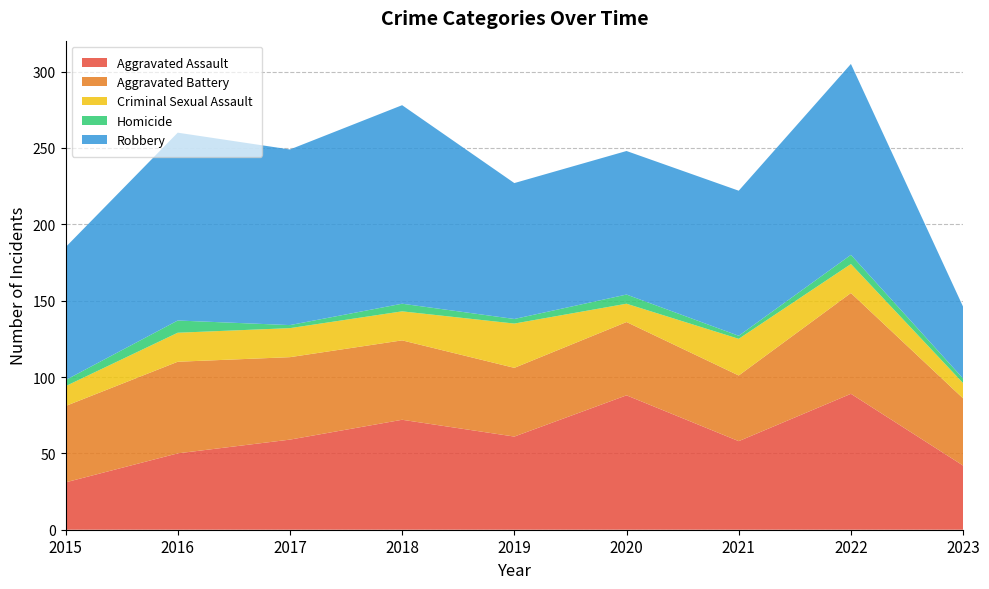

Reading left to right, transcribe all the data shown in this chart.

Aggravated Assault: 31	50	59	72	61	88	58	89	42
Aggravated Battery: 50	60	54	52	45	48	43	66	44
Criminal Sexual Assault: 13	19	19	19	29	12	24	19	10
Homicide: 4	8	2	5	3	6	2	6	3
Robbery: 87	123	115	130	89	94	95	125	47